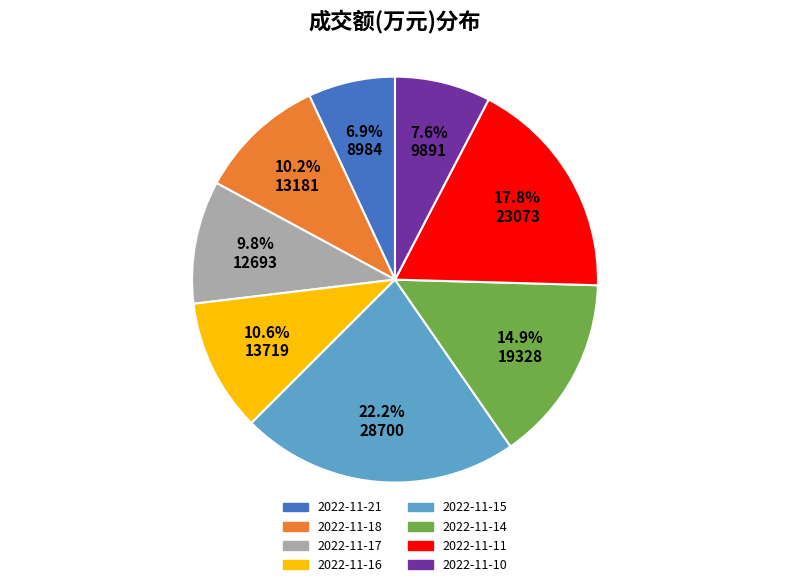

The 2022-11-14 slice represents 15% of the pie. True or false?

True